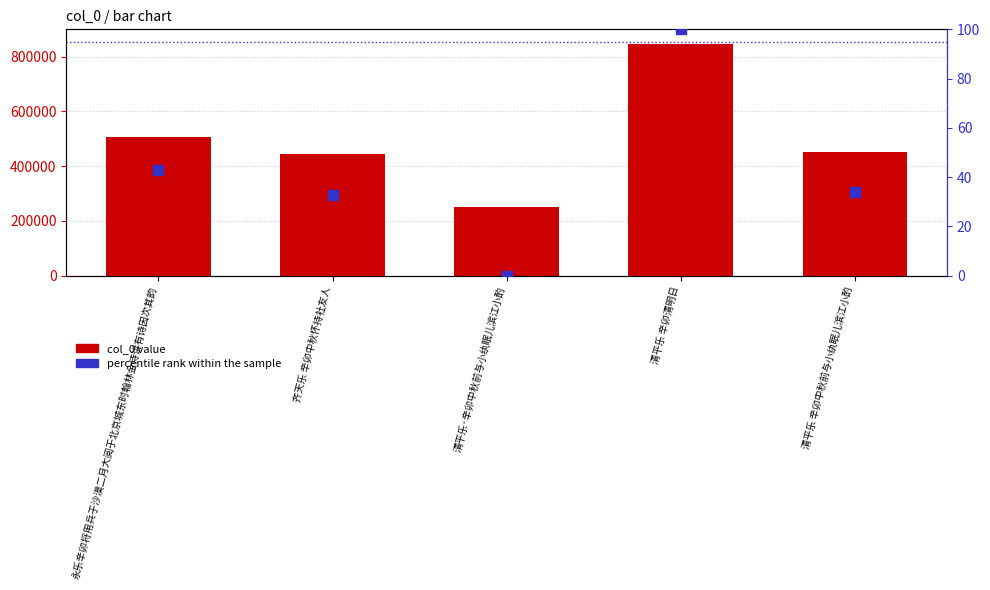

Which series contains the highest Y value?

col_0 value